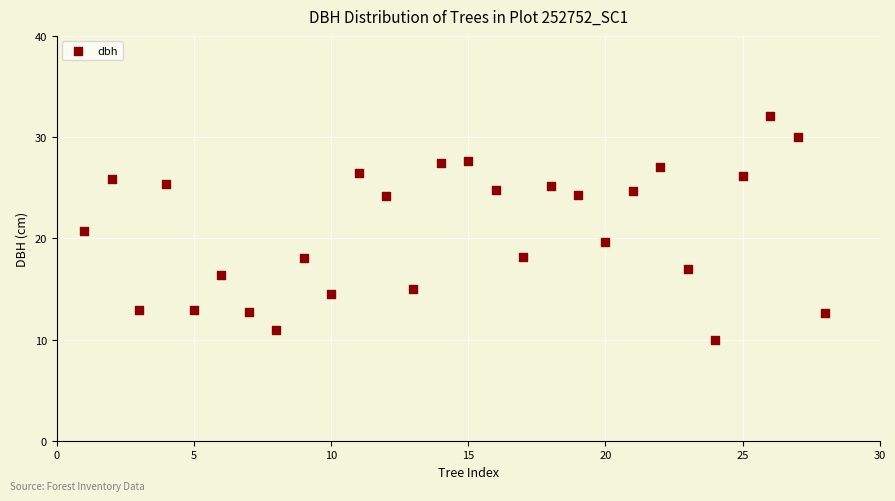

What is the range of X values (max minus min)?

27.0